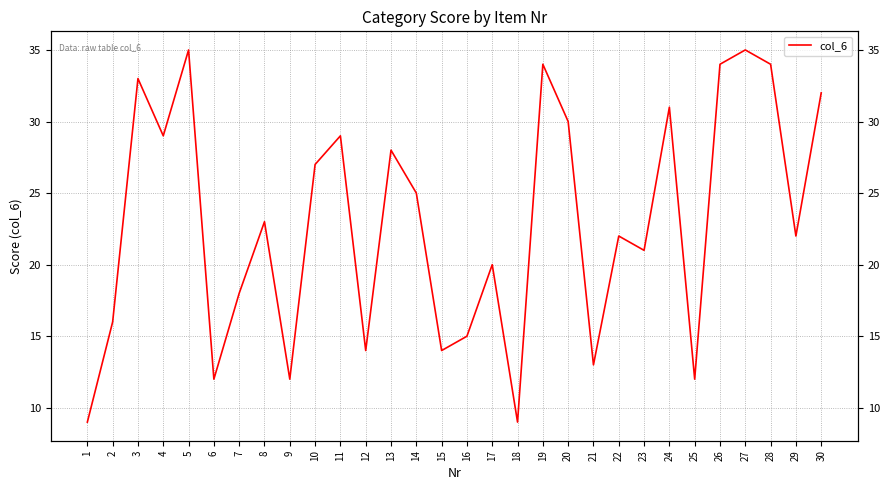

Read the value at 12.

14